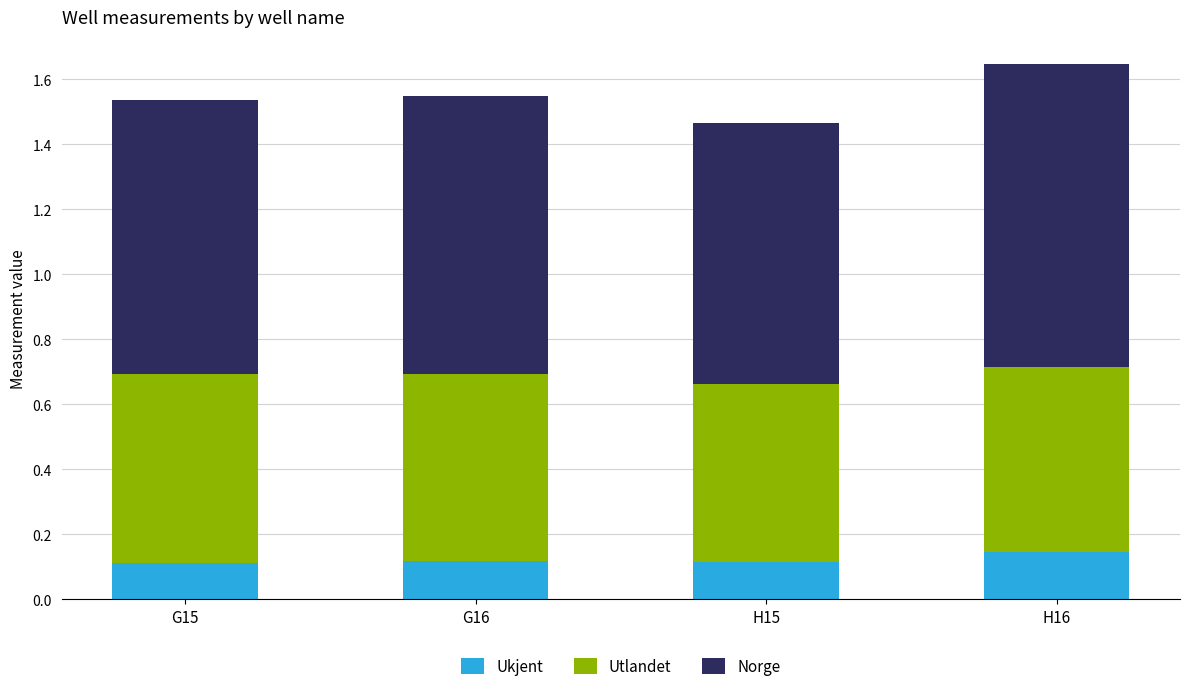

How many bars are there in total?

4